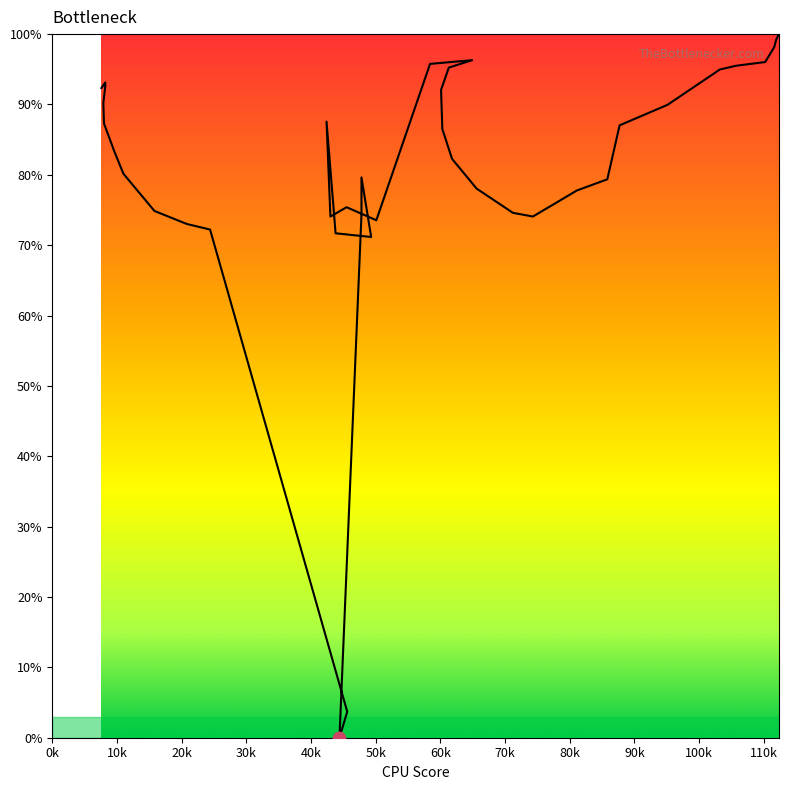

Between 601 and 712, which is larger?

601